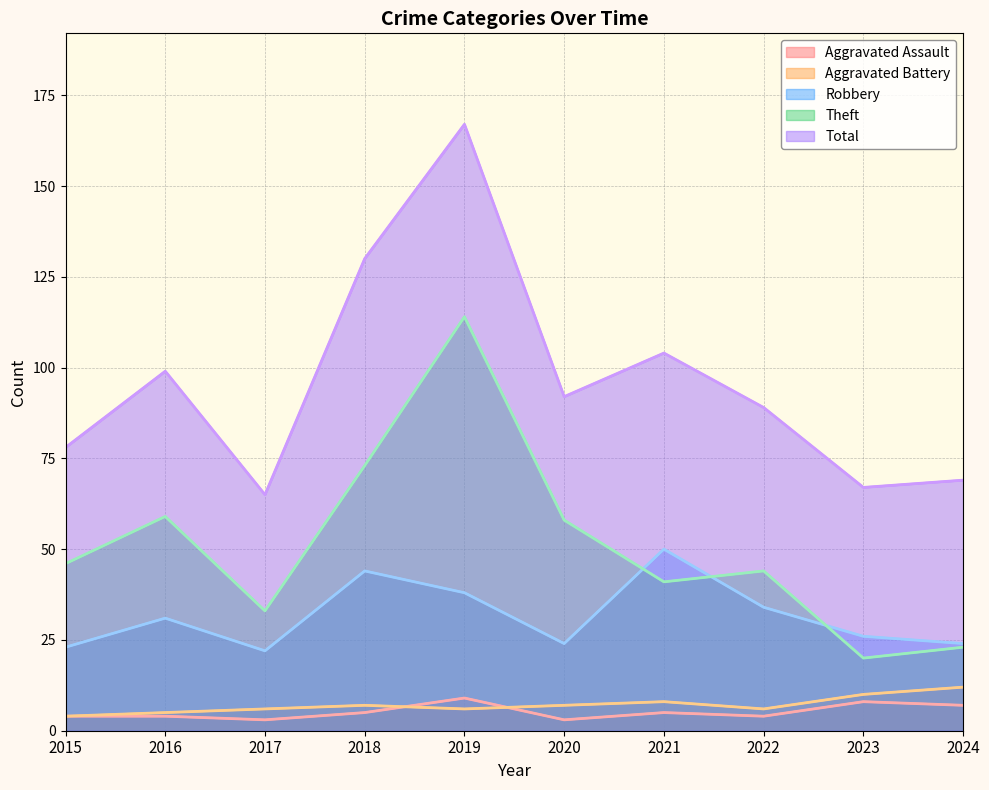

What is the total value across all series at 2017?

129